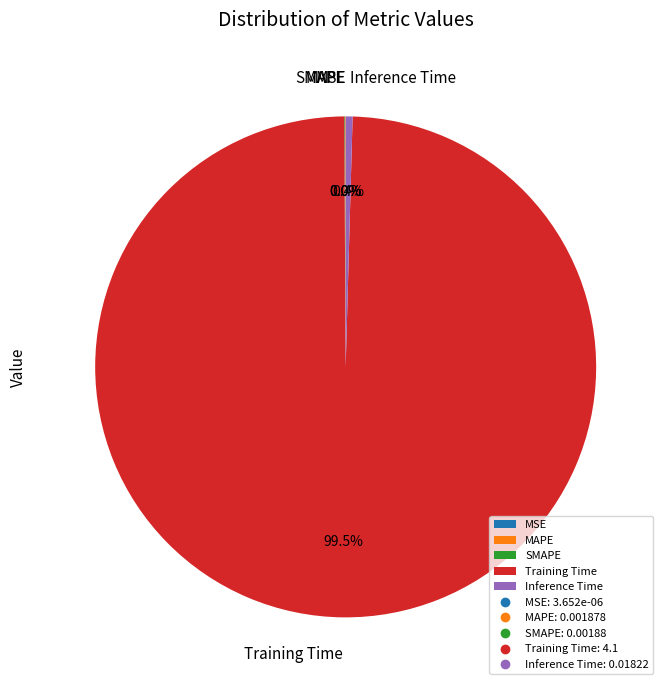

What is the majority slice?

Training Time